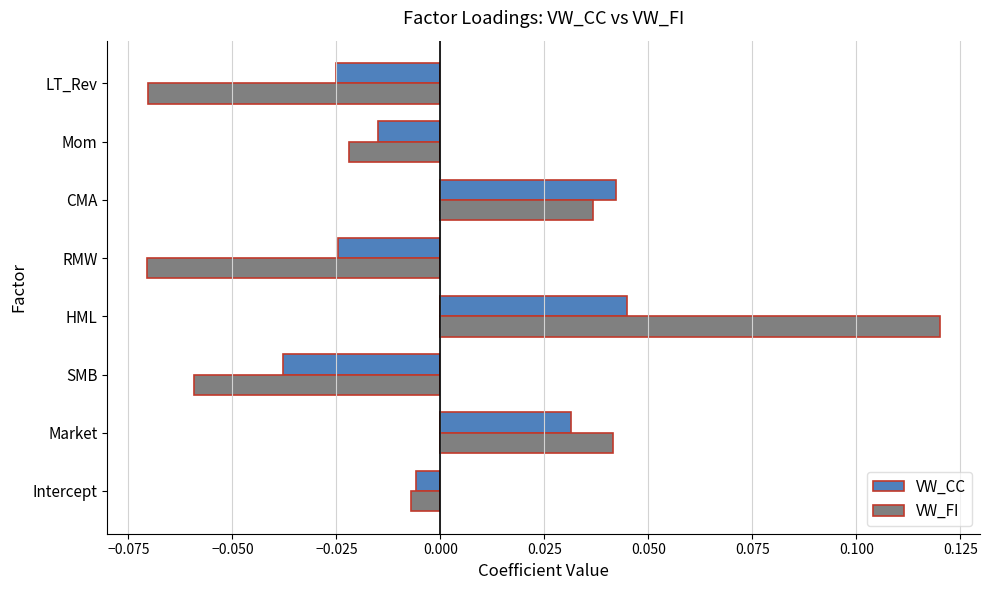

At how many categories does at least one series exceed 0?

3